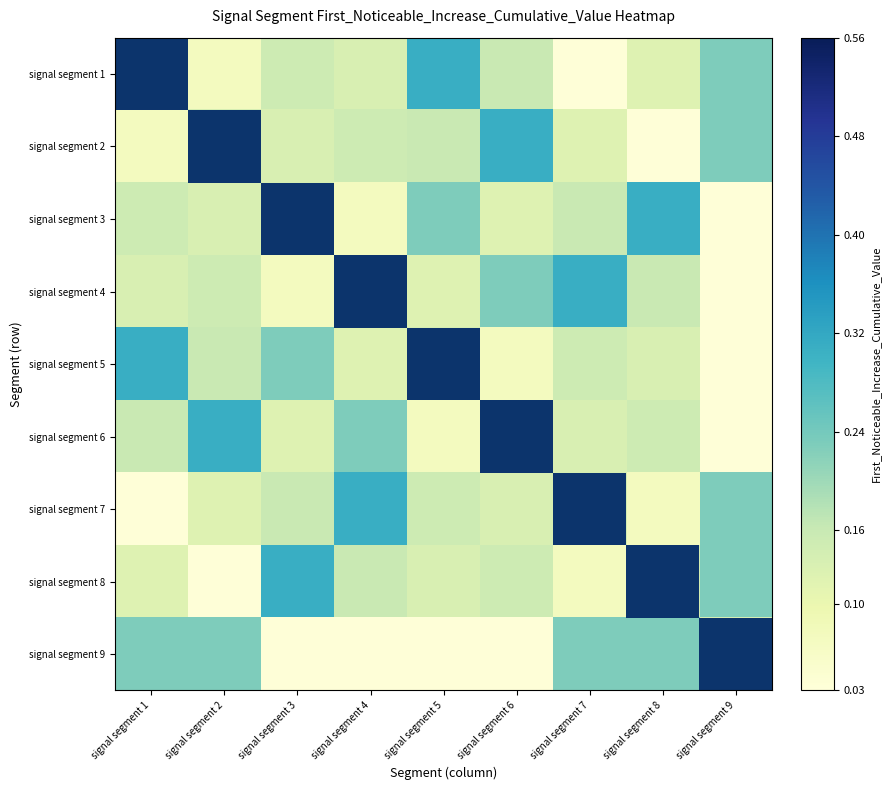

Which series has the largest range (max minus min)?

signal segment 1